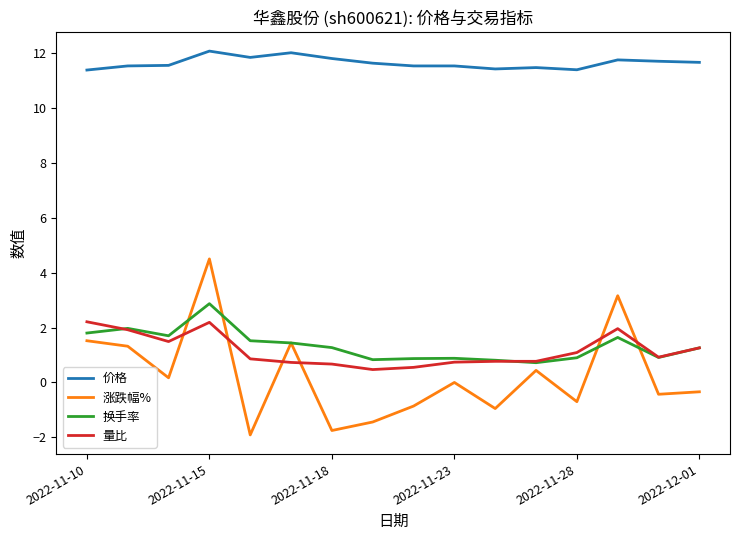

What is the minimum value shown in the chart?

-1.9